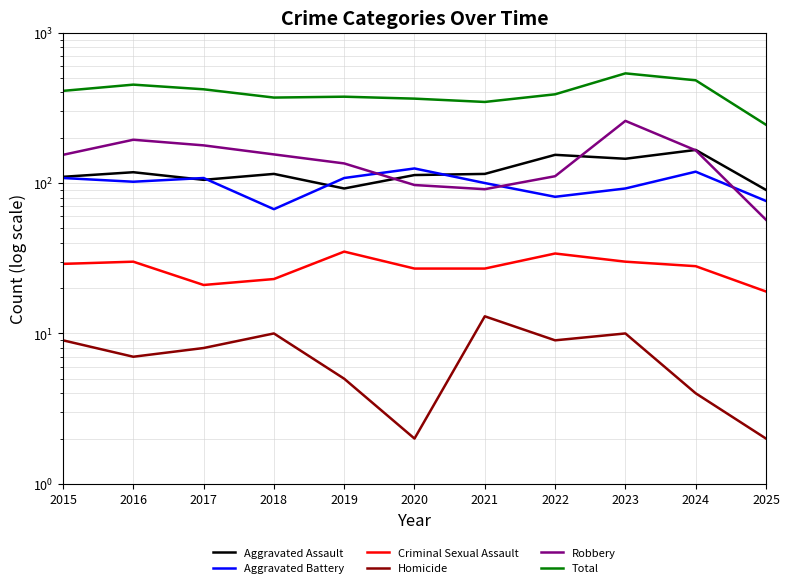

What is the difference between the maximum and minimum values in the Robbery series?

202